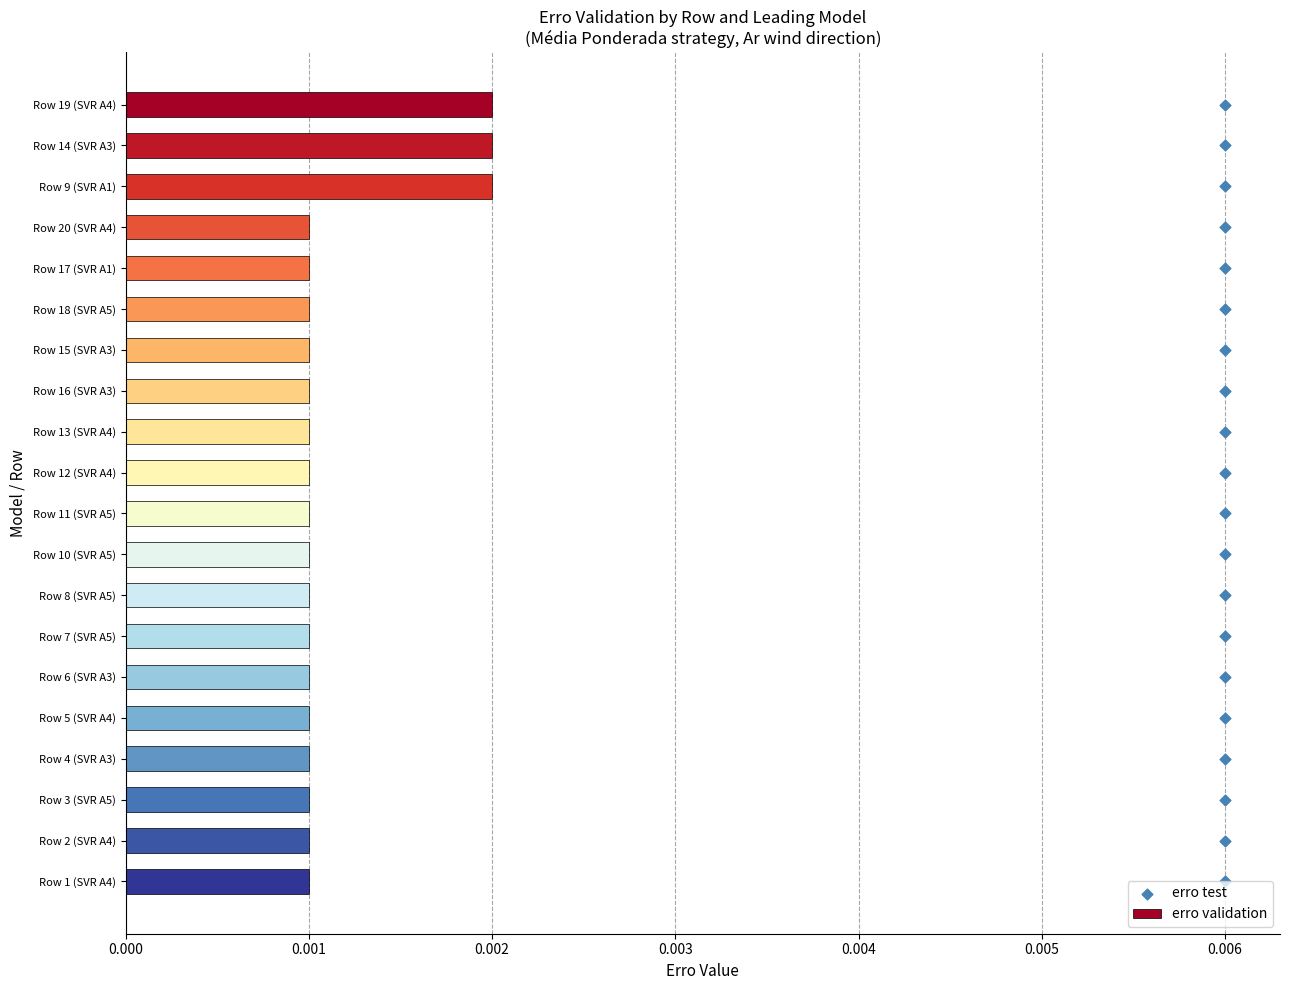

What are all the series names shown in the legend?

erro validation, erro test